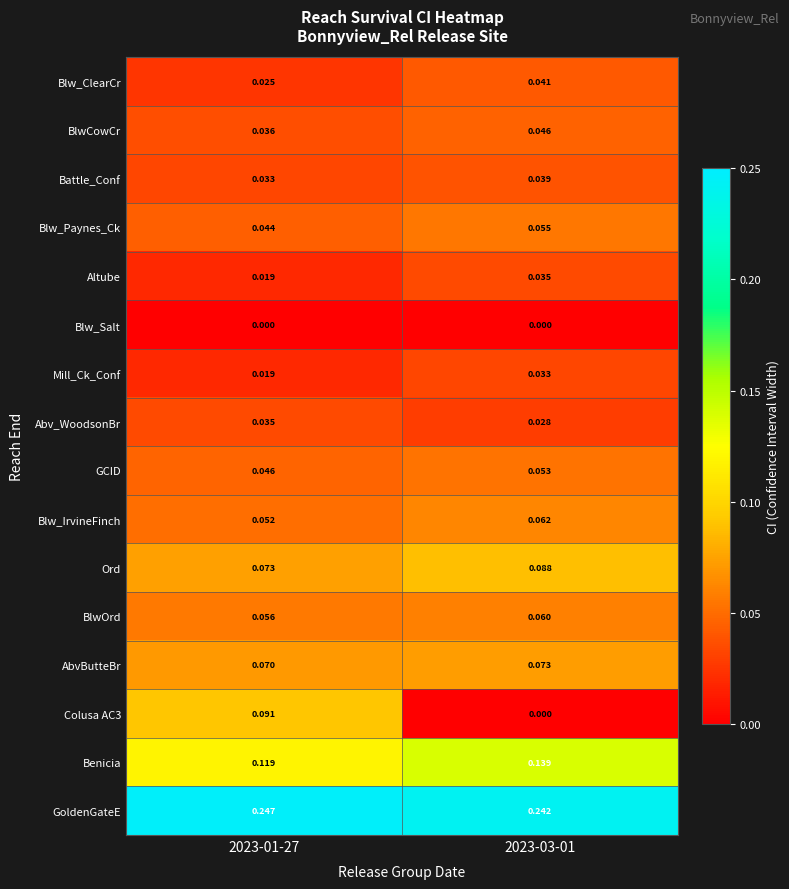

Which series has the widest spread of values?

Colusa AC3